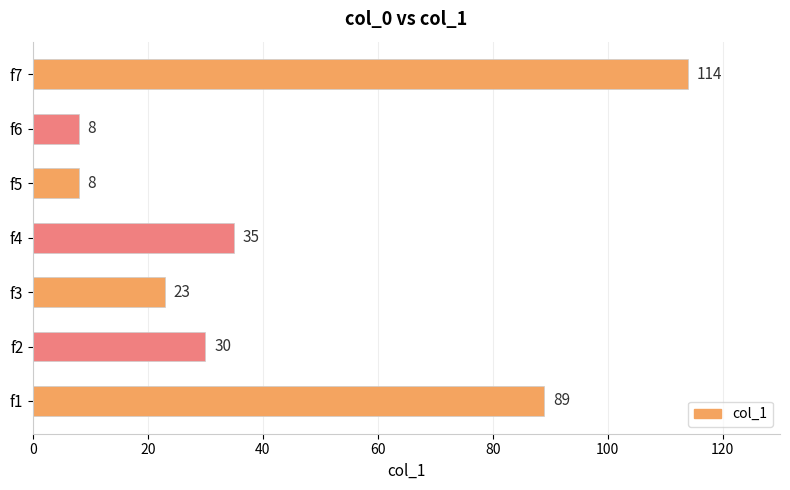

What is the maximum value shown in the chart?

114